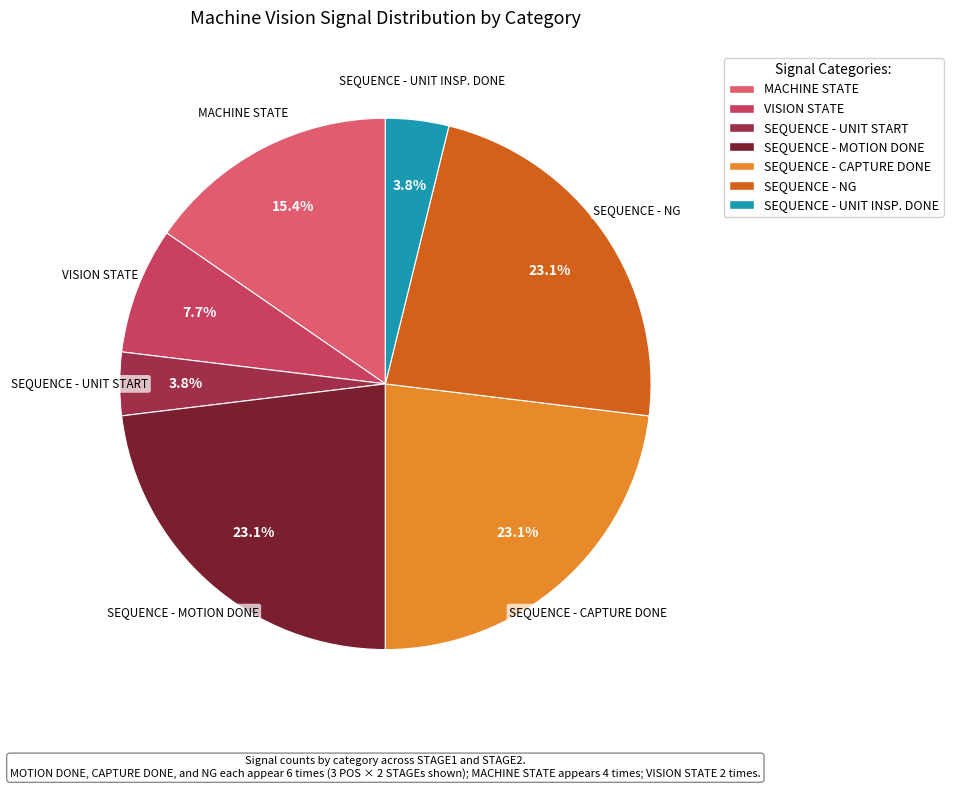

Is the sum of MACHINE STATE and SEQUENCE - MOTION DONE greater than half?

No